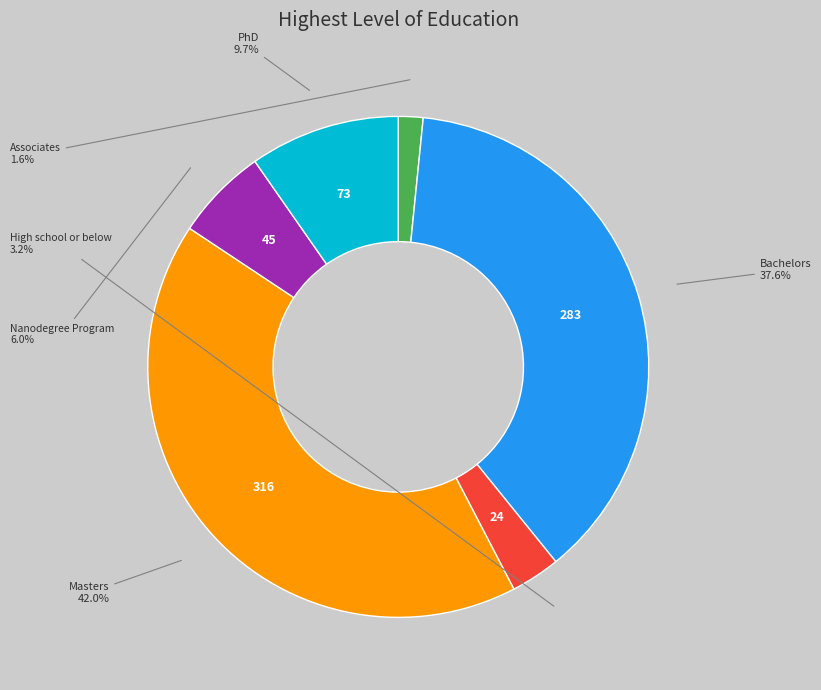

Is there any slice that represents more than half of the pie?

No